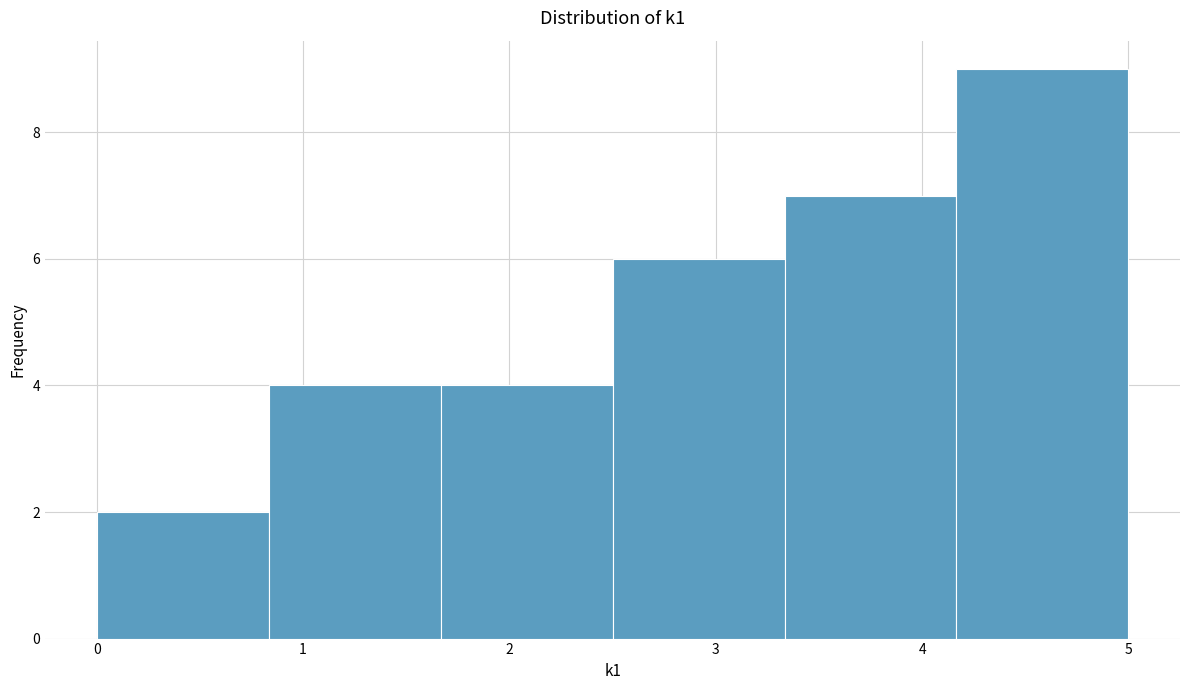

Reading left to right, list every bar in this chart as the range it spans on the x-axis followed by its height. Neither the bar edges nor the heights are printed on the chart, so give them approximately, as read against the axes.

0.0 to 0.8: 2
0.8 to 1.7: 4
1.7 to 2.5: 4
2.5 to 3.3: 6
3.3 to 4.2: 7
4.2 to 5.0: 9